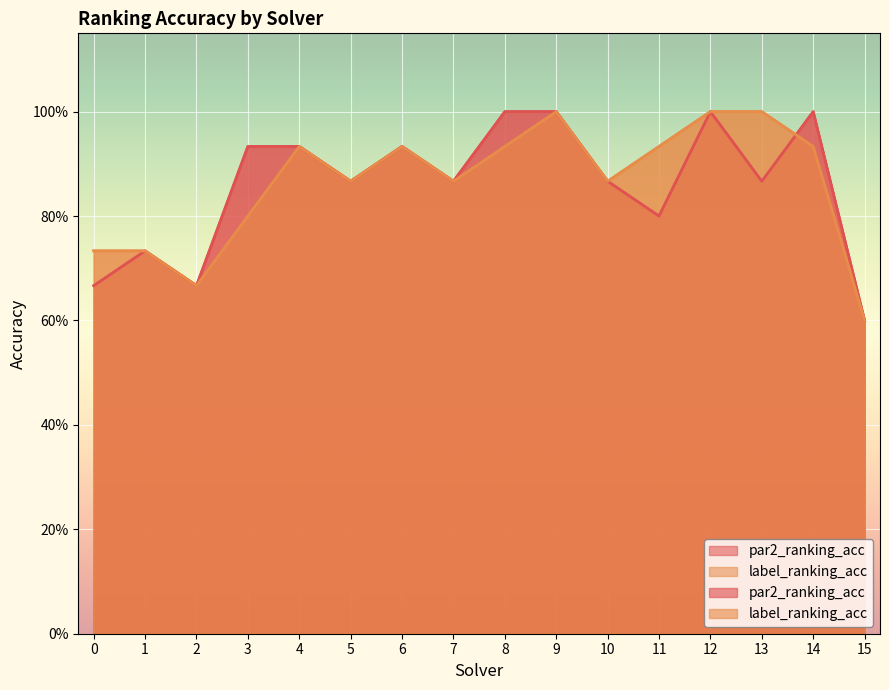

Between 14 and 12, which is larger?

14